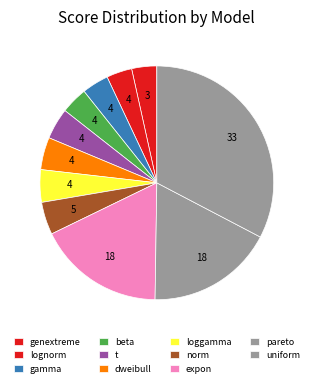

To the nearest percent, what portion does beta represent?

4%